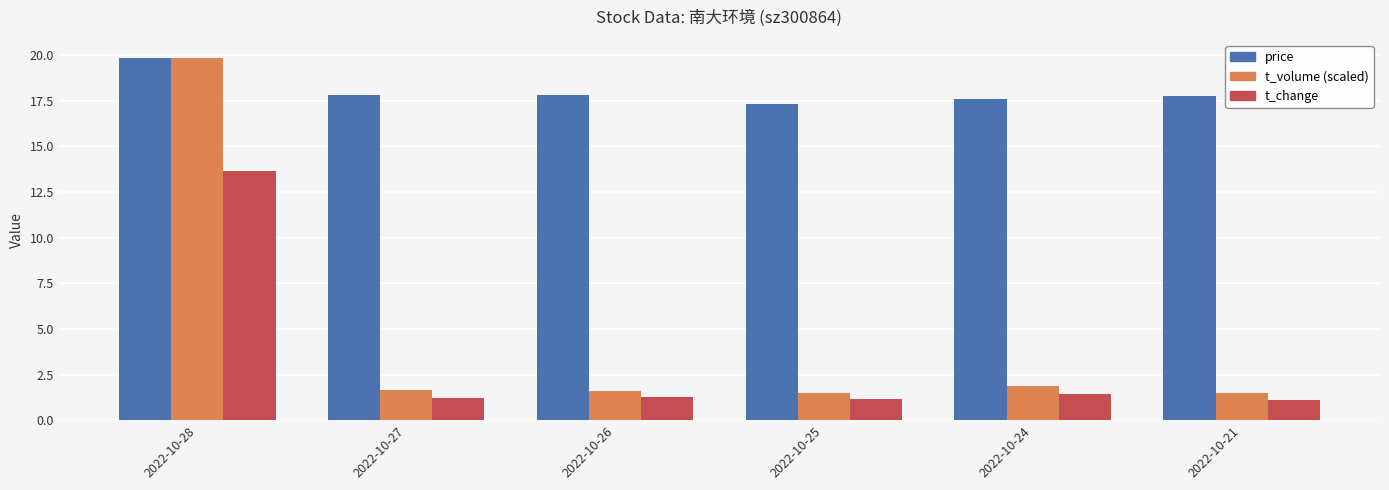

What is the maximum value shown in the chart?

19.9